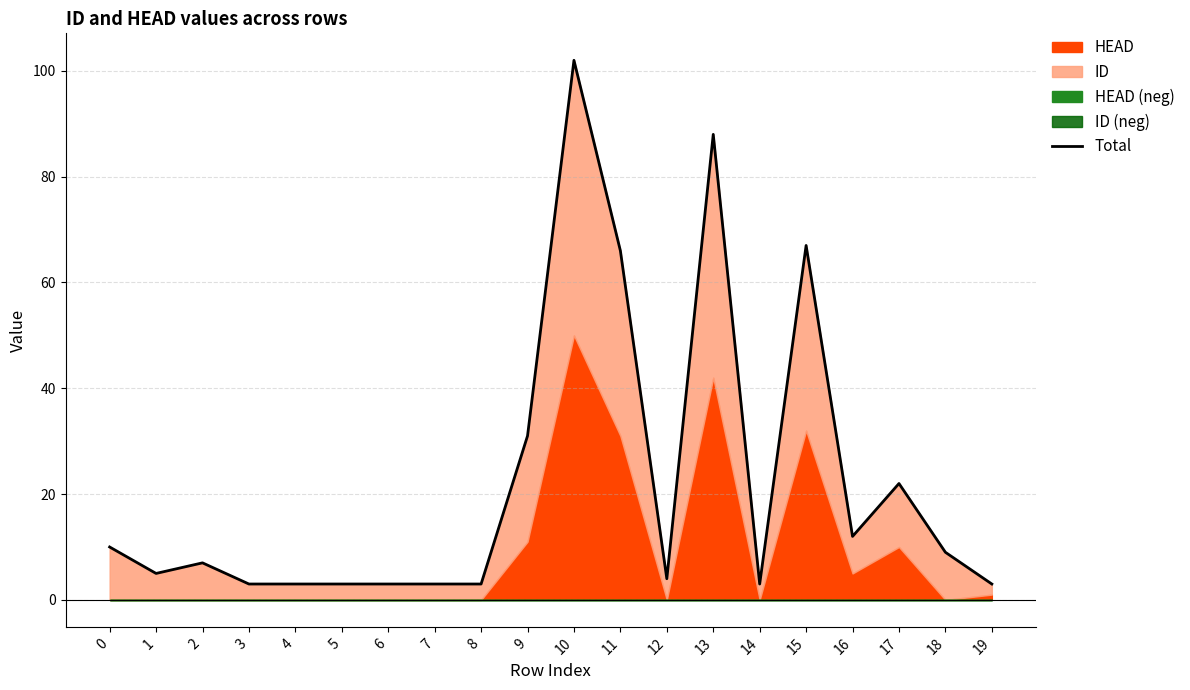

Rank the categories by value from highest to lowest.

10, 13, 15, 11, 9, 17, 16, 0, 18, 2, 1, 12, 3, 4, 5, 6, 7, 8, 14, 19